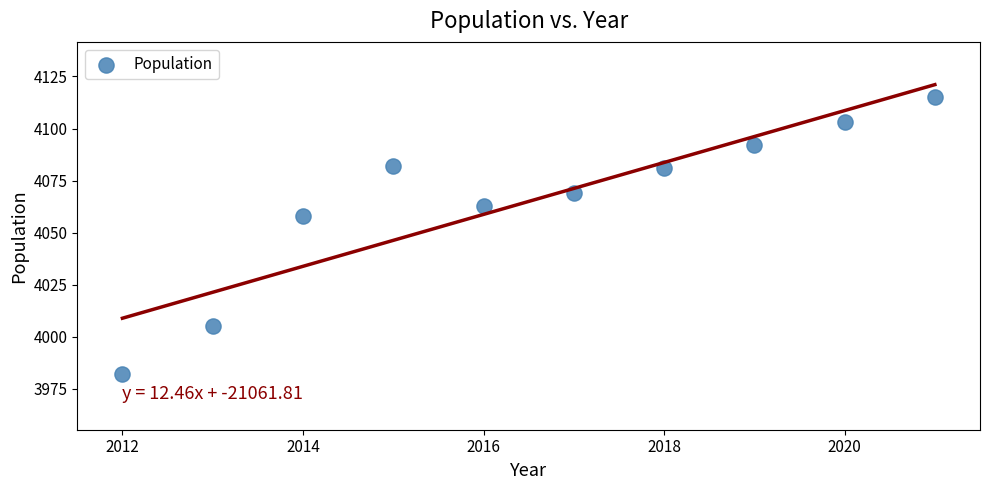

What Y value in the scatter plot is closest to 4048?

4058